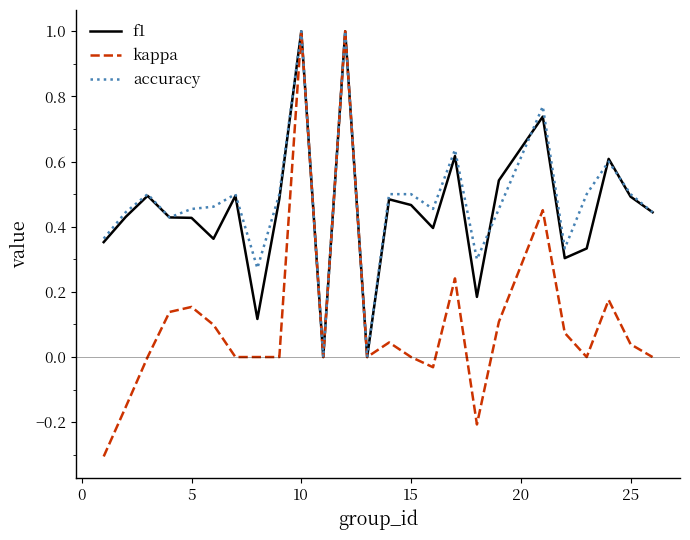

What is the greatest value displayed?

1.0